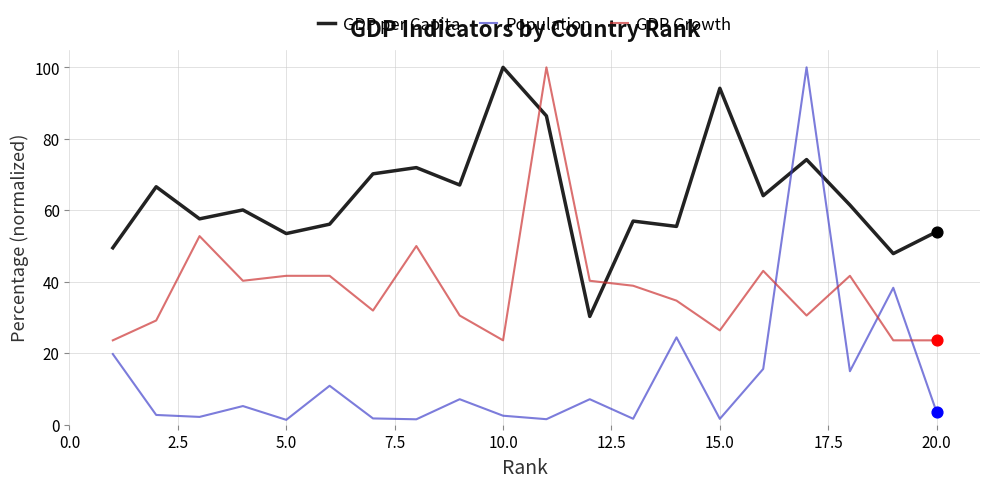

What are all the series names shown in the legend?

GDP per Capita, Population, GDP Growth